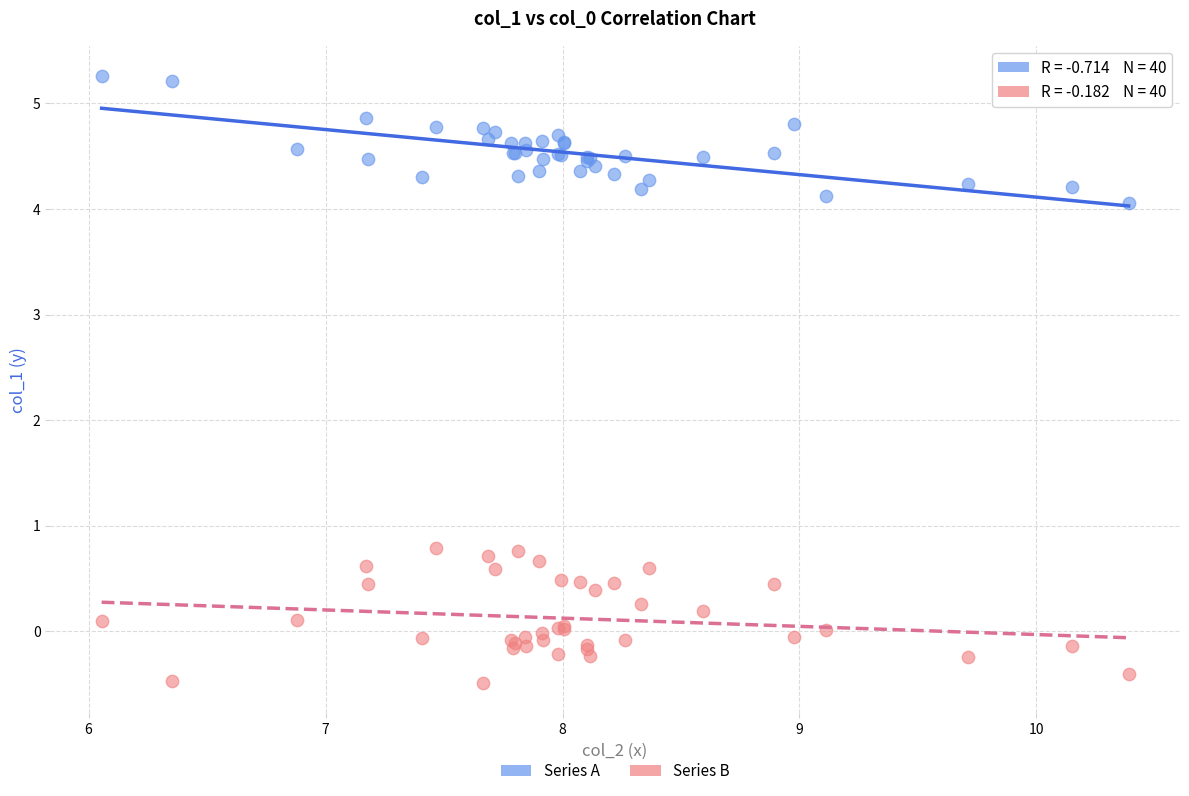

Which series reaches the minimum Y coordinate?

Series B